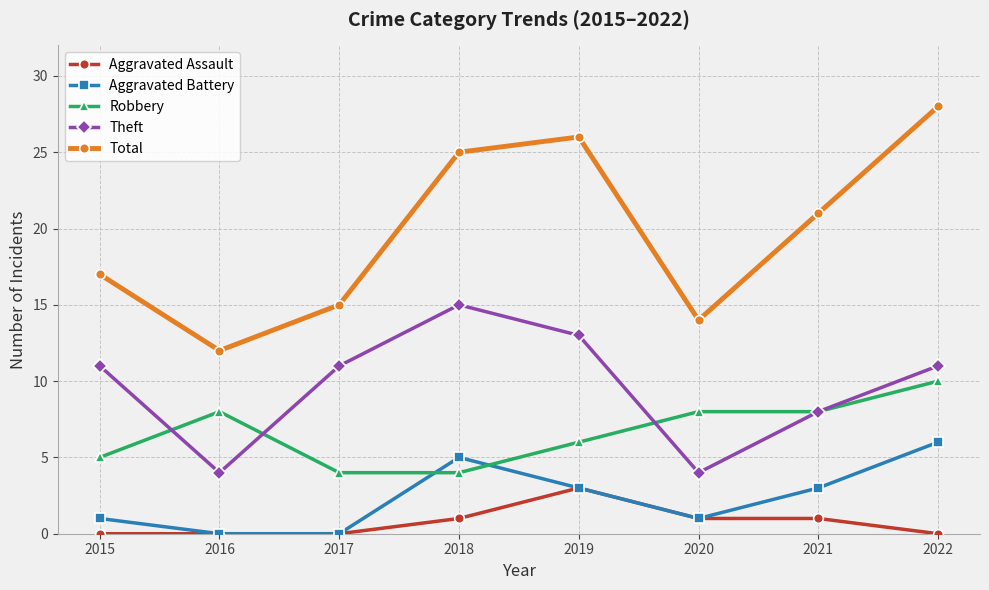

True or false: Aggravated Assault and Theft intersect in this chart.

False